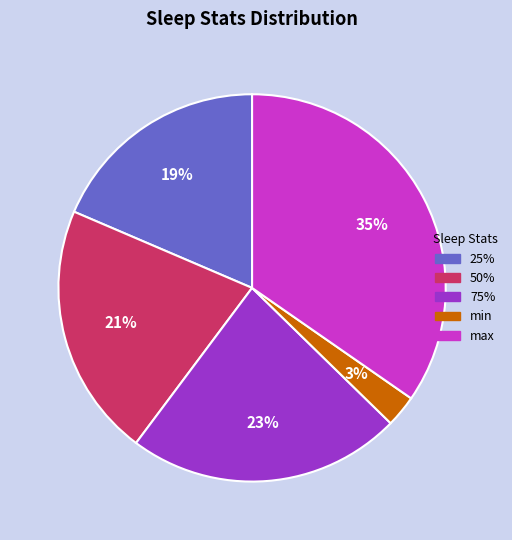

Is the sum of 25% and 50% greater than half?

No